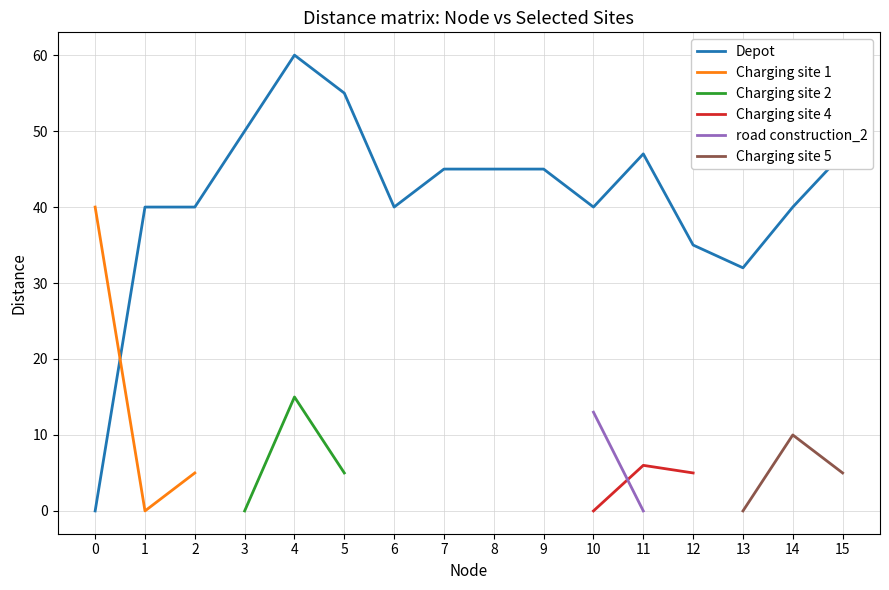

Which series has the largest range (max minus min)?

Depot